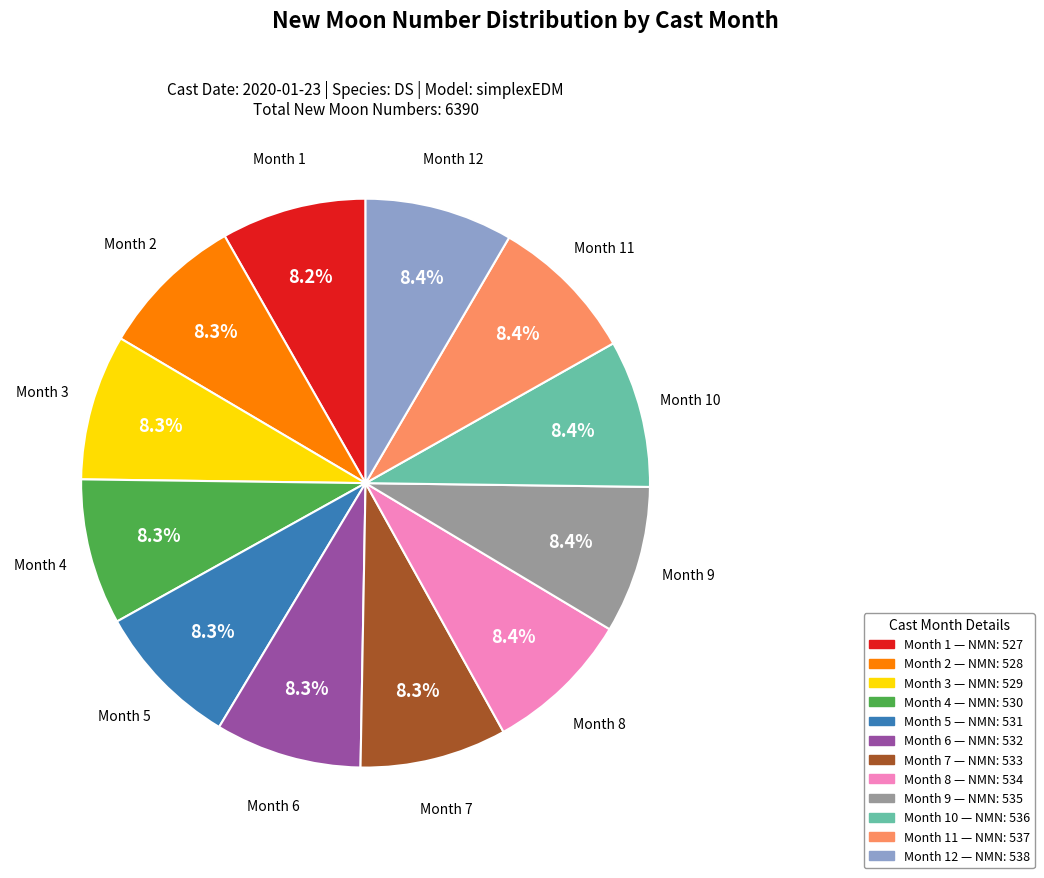

What percentage is NOT represented by Month 5?

91.7%